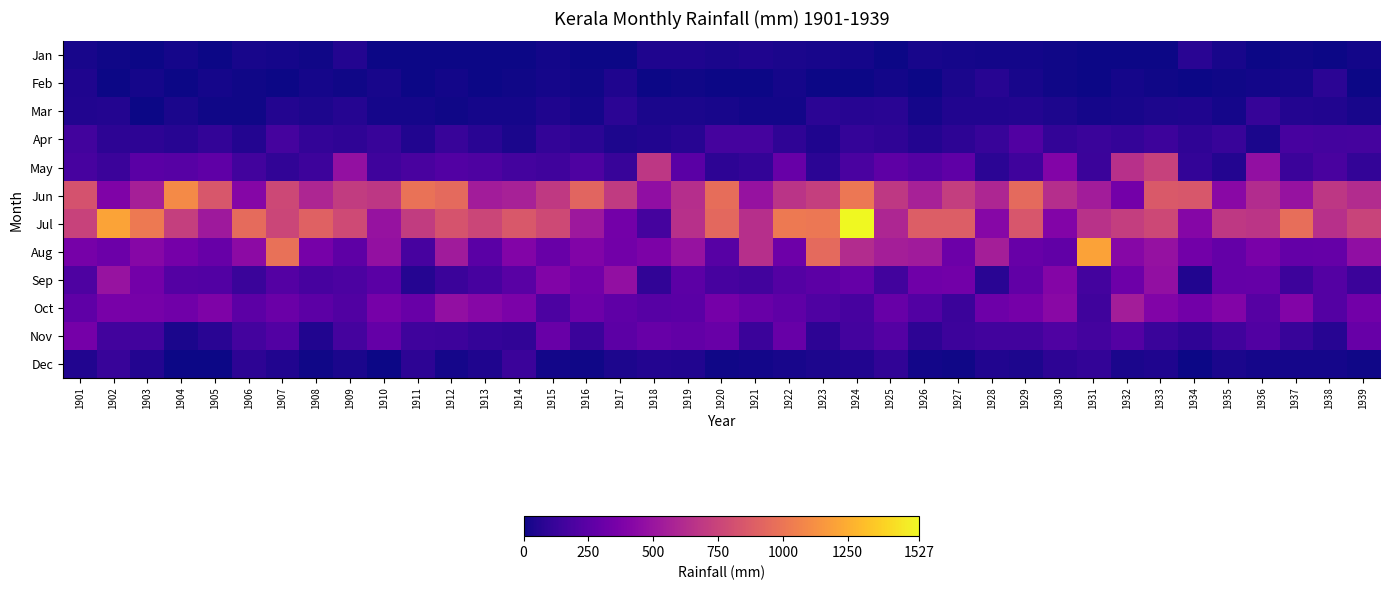

Which series has the largest total across all categories?

Jul